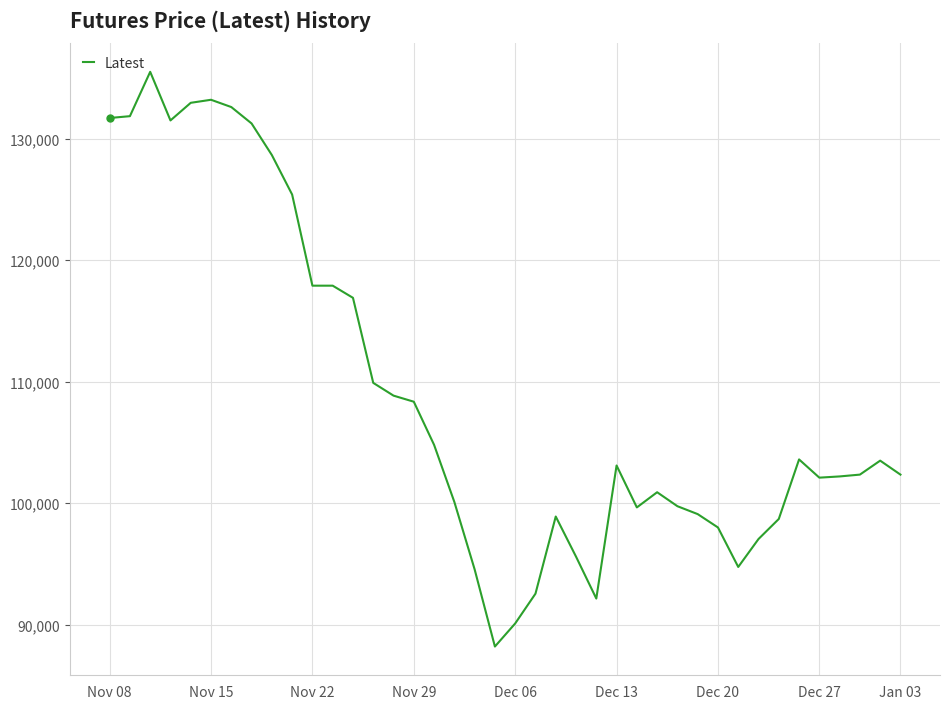

What is the smallest value displayed?

88200